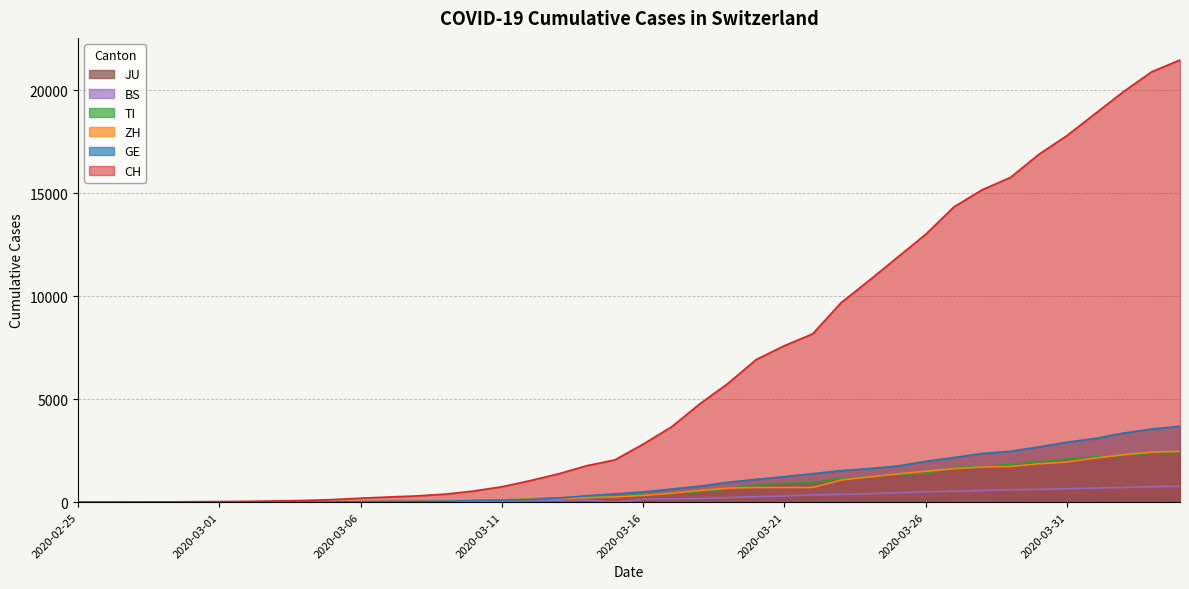

The JU series shows 18 at 2020-03-17. True or false?

False